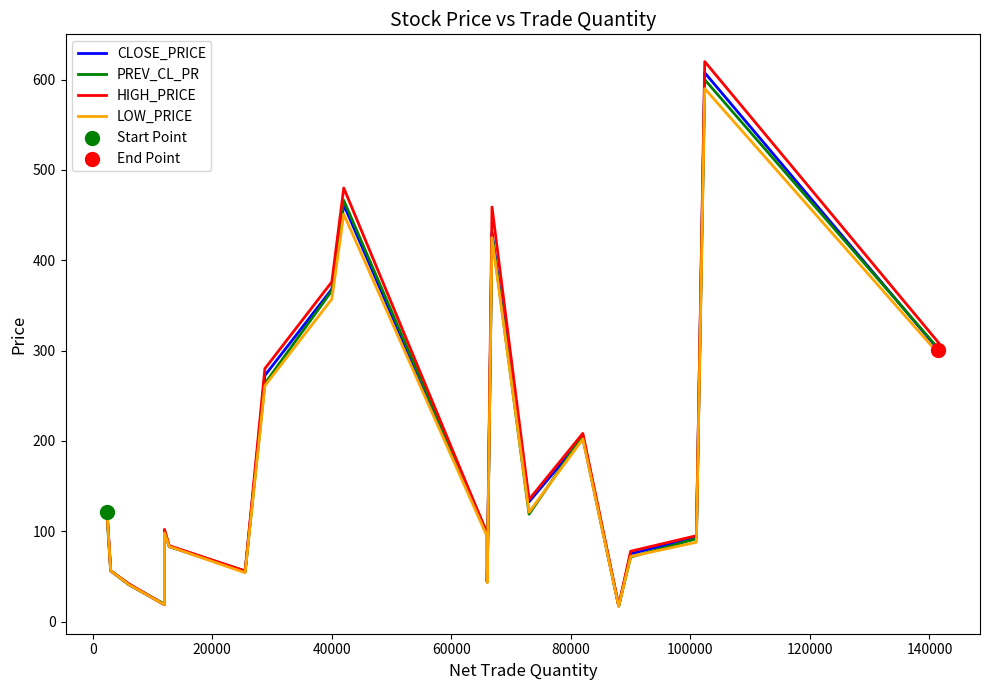

What are all the series names shown in the legend?

CLOSE_PRICE, PREV_CL_PR, HIGH_PRICE, LOW_PRICE